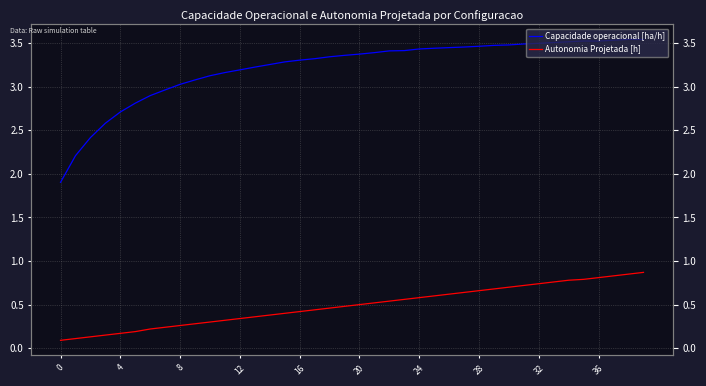

What is the highest value of the Autonomia Projetada [h] series?

0.9